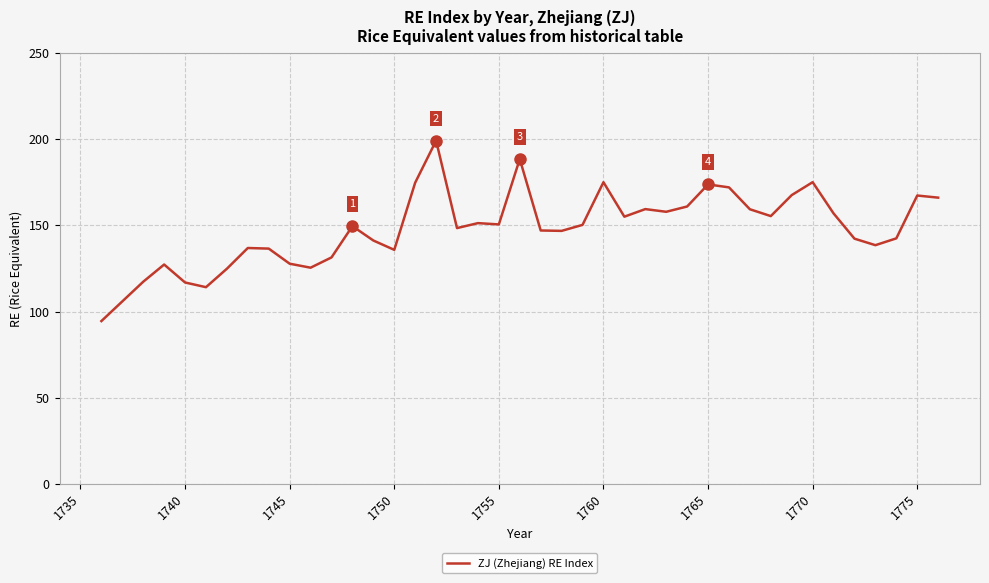

Does the chart display data point markers on the line(s)?

No